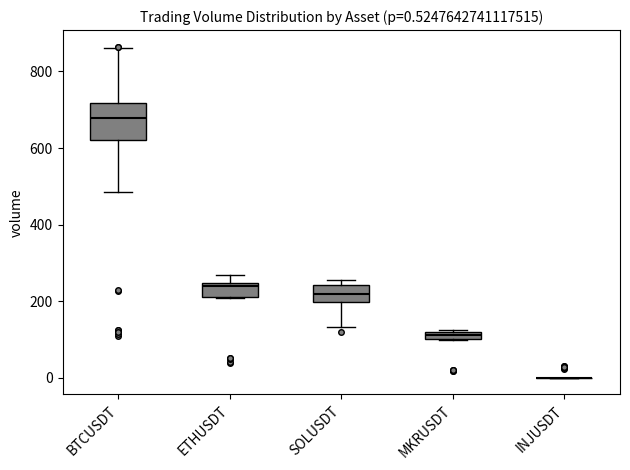

Comparing the boxes themselves (not the whiskers), which one is the tallest?

BTCUSDT